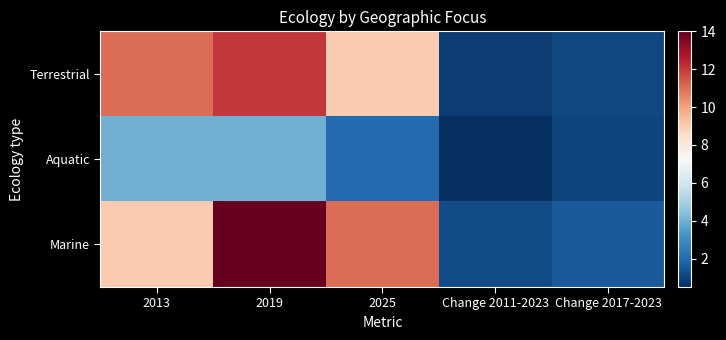

Which series has the largest range (max minus min)?

Marine